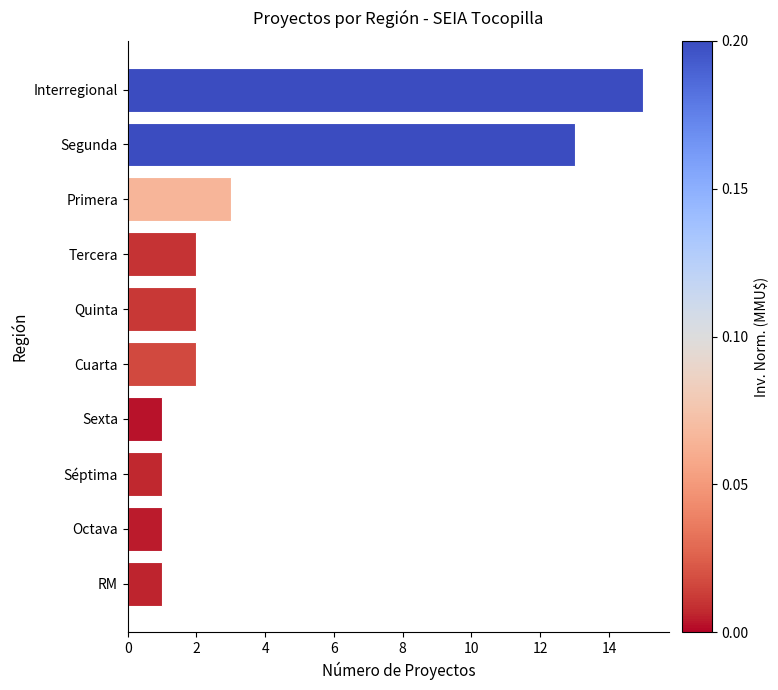

Which has a higher value, Primera or RM?

Primera